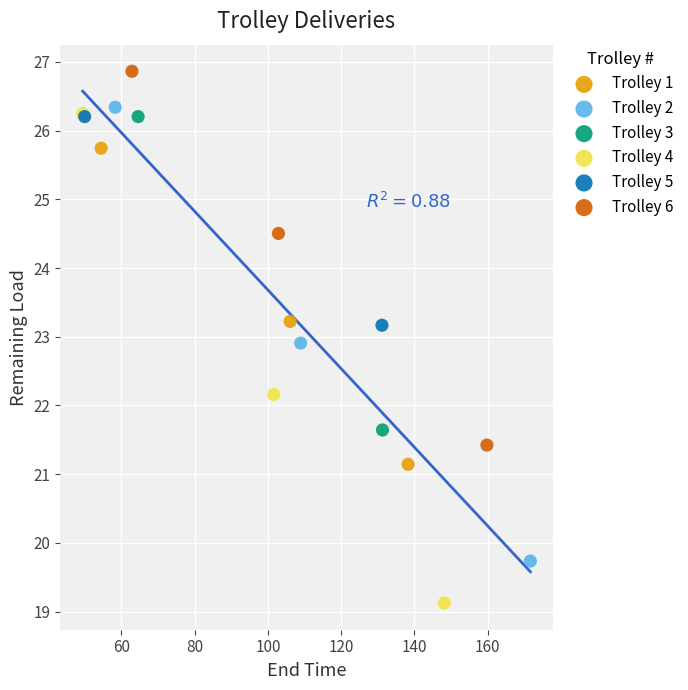

What are all the series names shown in the legend?

Trolley 1, Trolley 2, Trolley 3, Trolley 4, Trolley 5, Trolley 6